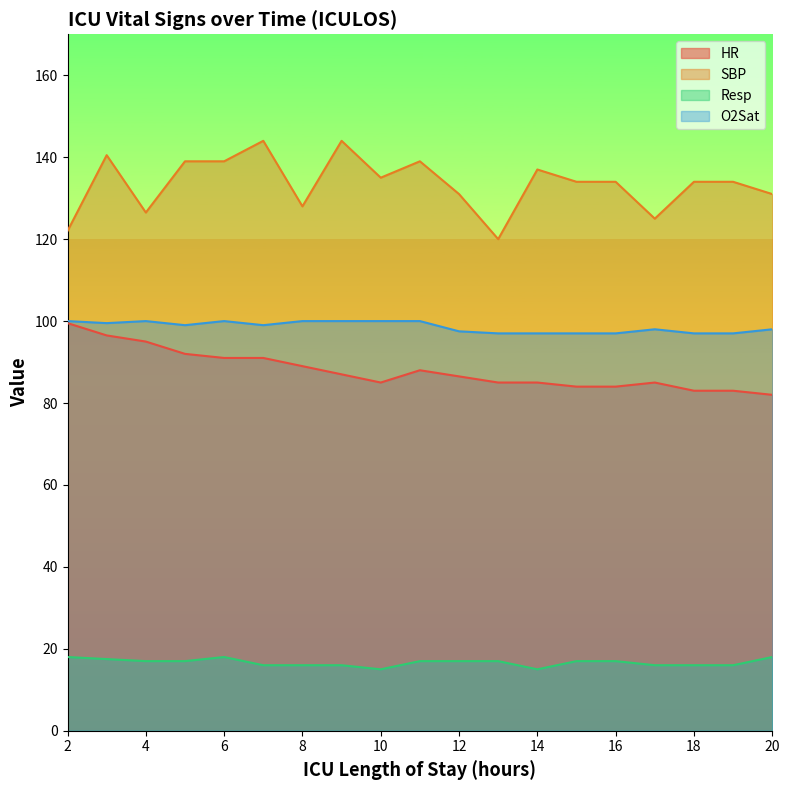

At 14, list the series in order from smallest to largest.

Resp, HR, O2Sat, SBP